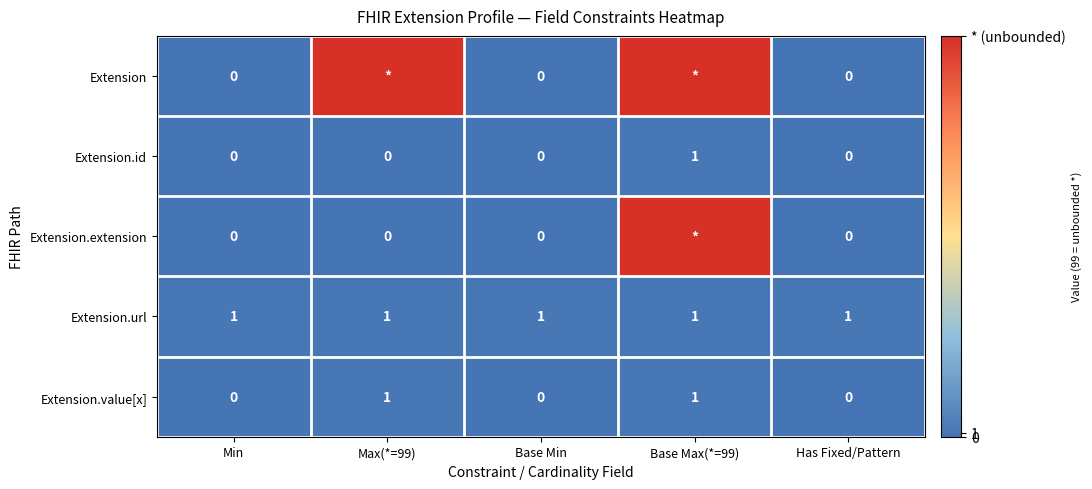

How many data points in Extension.value[x] are above 0?

2